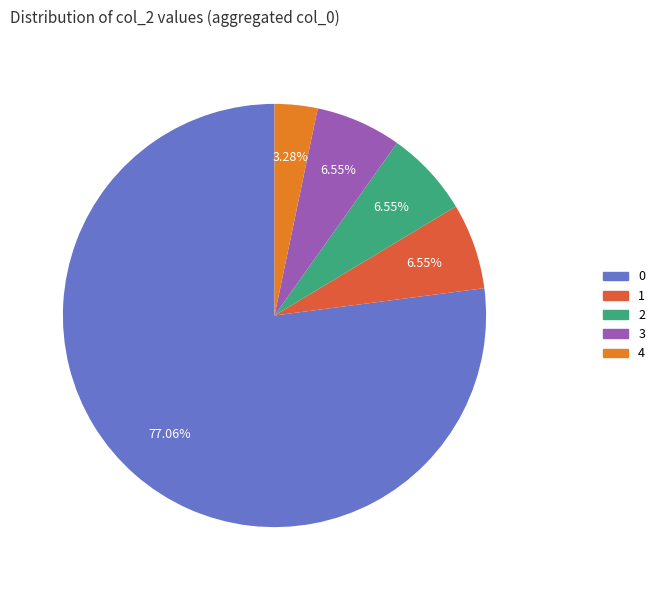

Combined, do 3 and 4 account for over 50%?

No